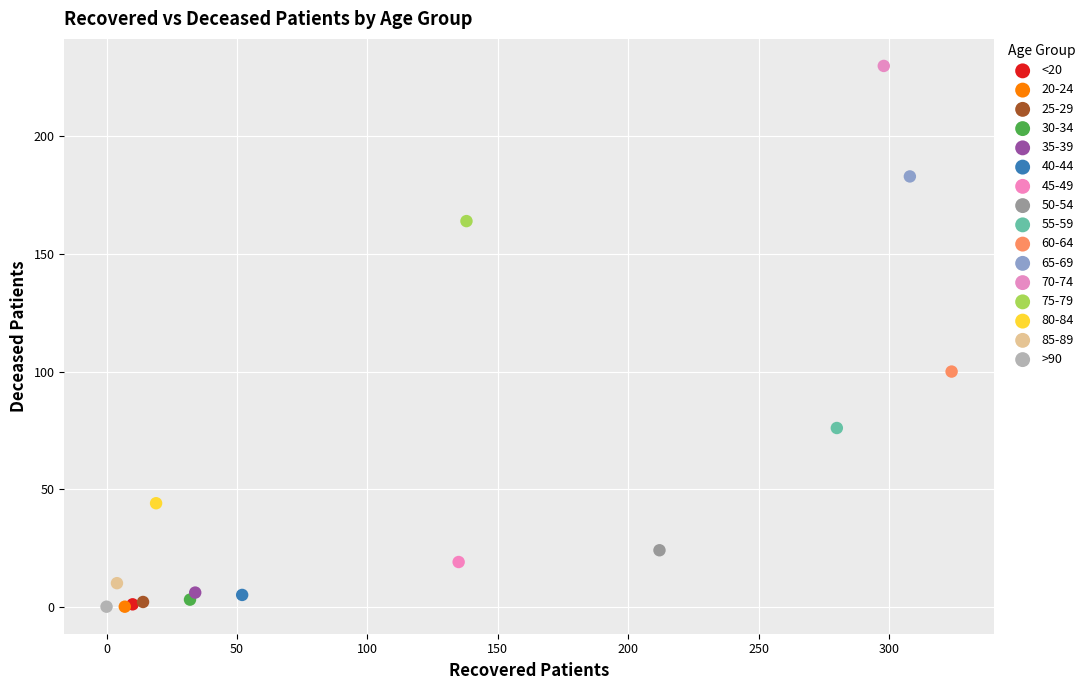

What are all the series names shown in the legend?

<20, 20-24, 25-29, 30-34, 35-39, 40-44, 45-49, 50-54, 55-59, 60-64, 65-69, 70-74, 75-79, 80-84, 85-89, >90